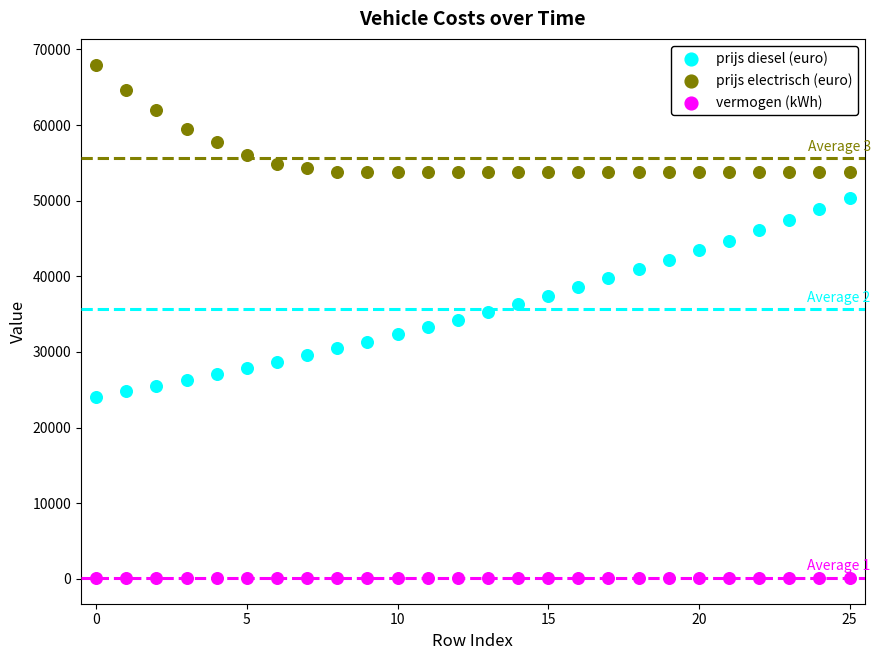

Which series reaches the maximum Y coordinate?

prijs electrisch (euro)